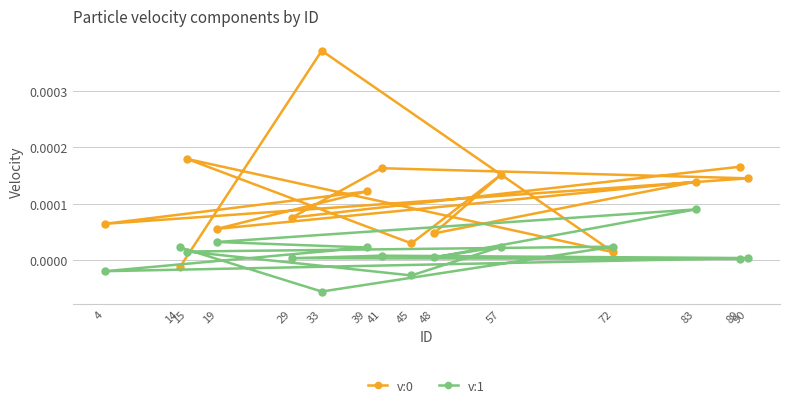

Reading left to right, list all the values displayed in this chart.

v:0: -0.0	0.0	0.0	0.0	0.0	0.0	0.0	0.0	0.0	0.0	0.0	0.0	0.0	0.0	0.0
v:1: 0.0	-0.0	0.0	0.0	-0.0	0.0	0.0	0.0	0.0	0.0	-0.0	0.0	0.0	0.0	0.0